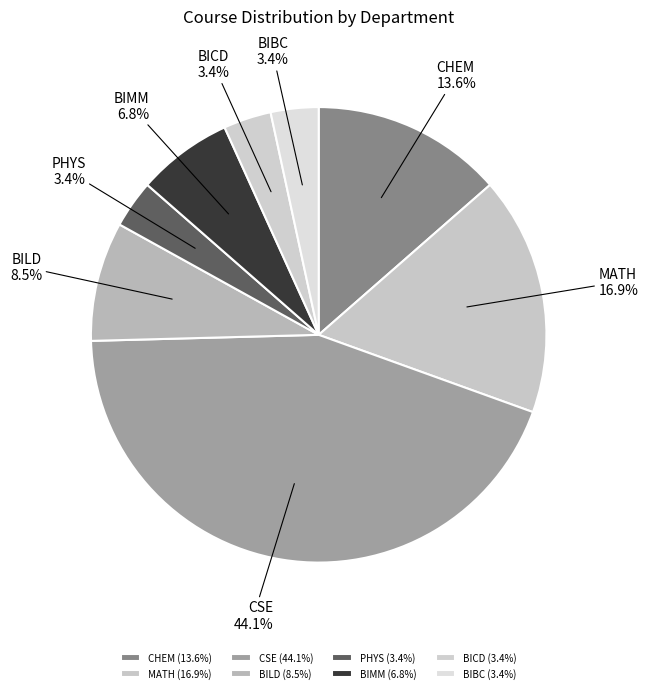

Which category has the biggest portion of the pie?

CSE